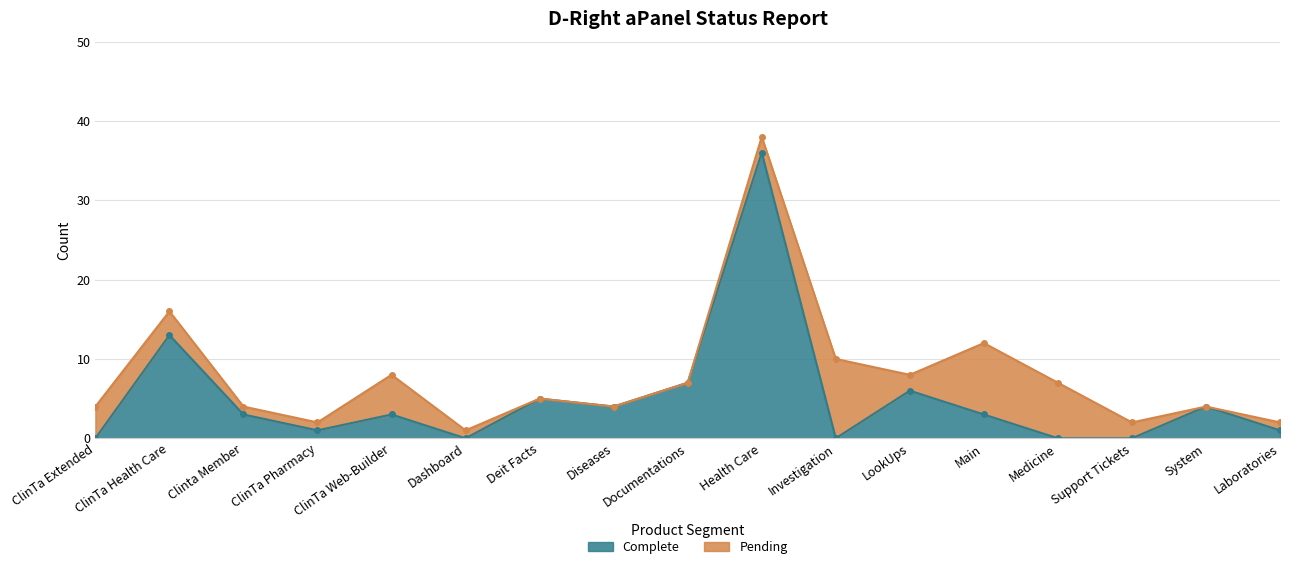

Where is Complete nearest to the value 18?

ClinTa Health Care